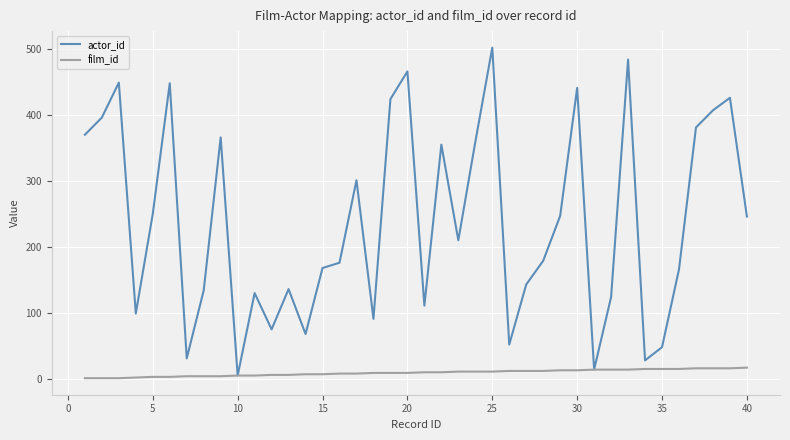

How many interior local valleys does the actor_id series have?

11